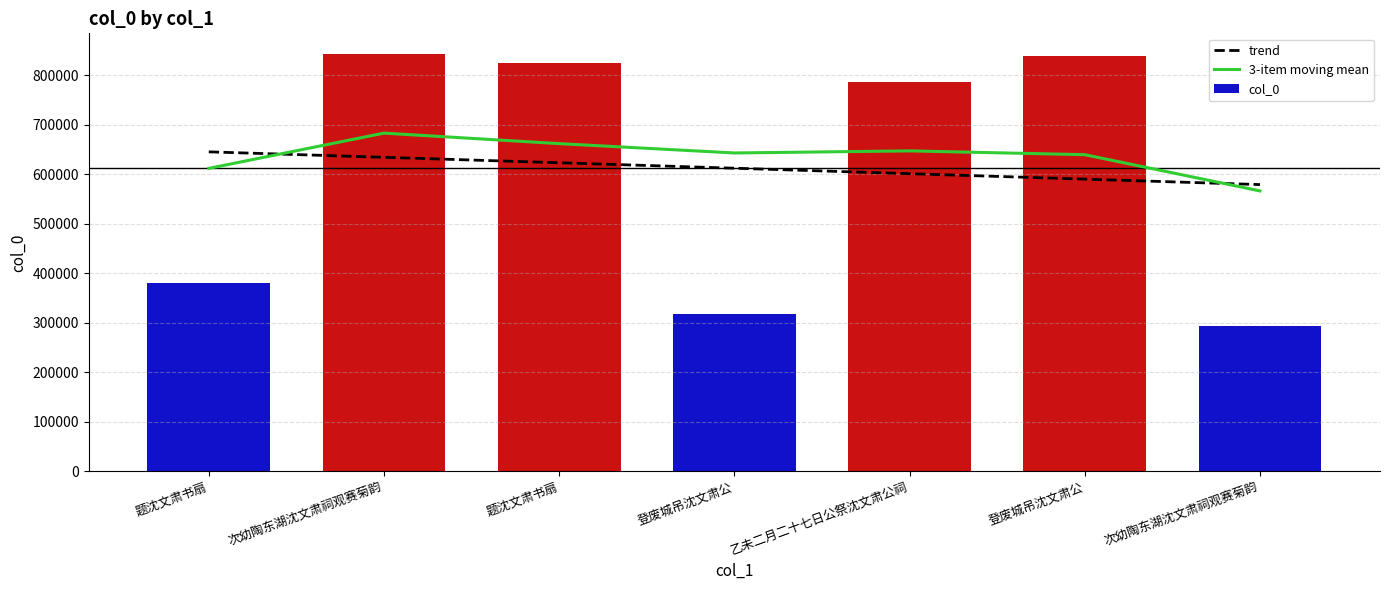

What is the change in value from 题沈文肃书扇 to 登废城吊沈文肃公?

-507889